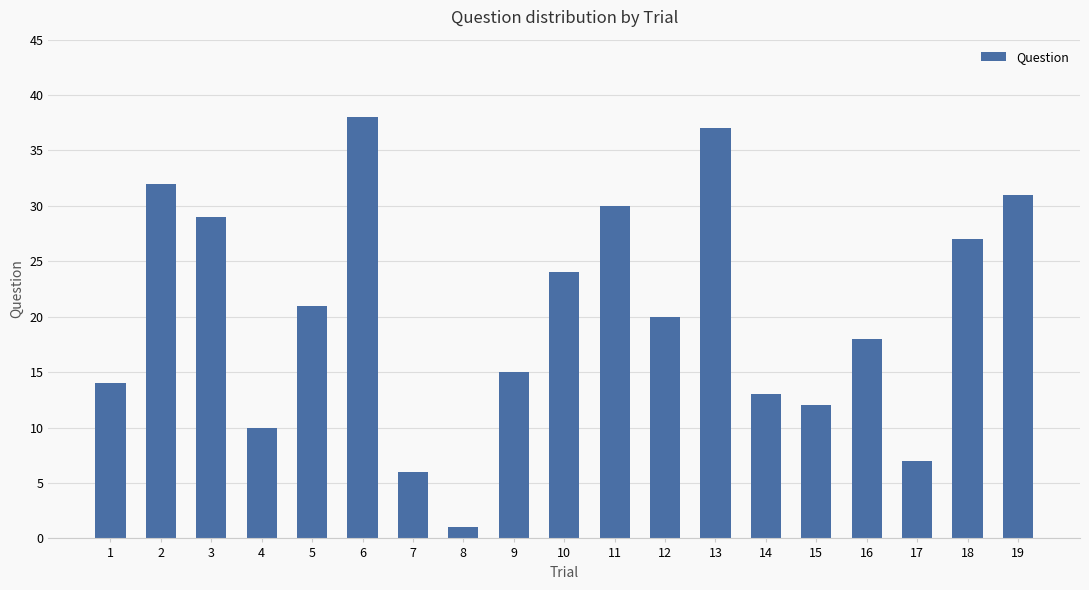

What is the sum of all values?

385